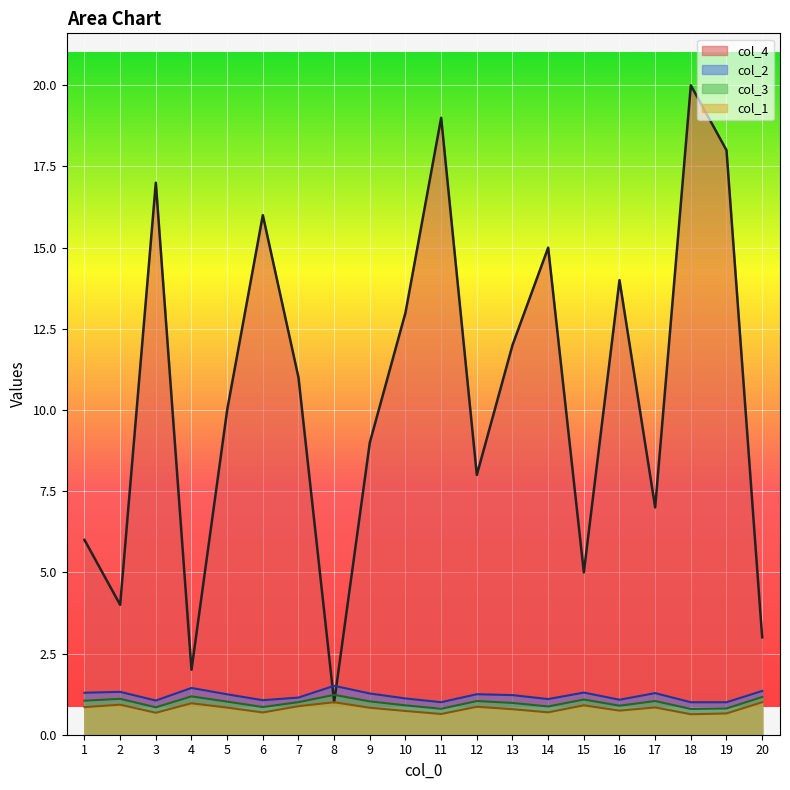

Is it true that col_2 equals 0.3 at 10?

False